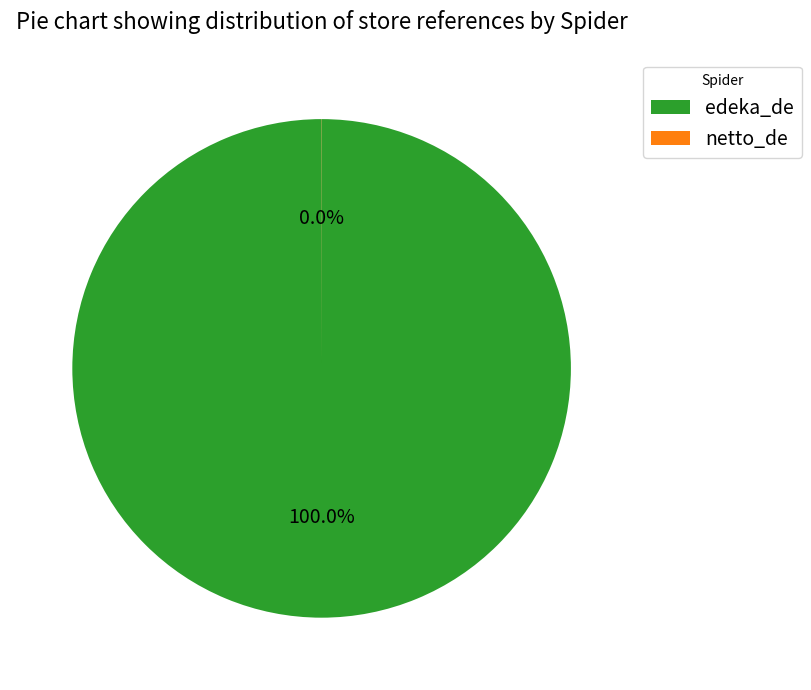

To the nearest percent, what is the difference between the largest and smallest slice percentages?

100%